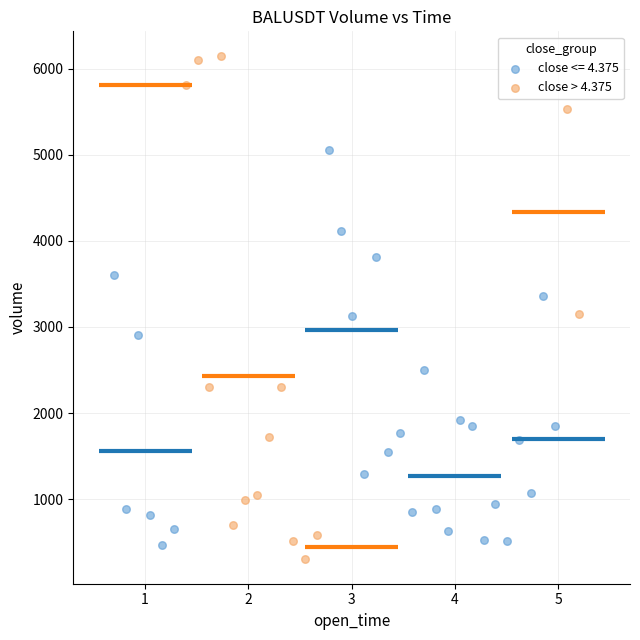

Which series has the largest Y range (max minus min)?

close > 4.375